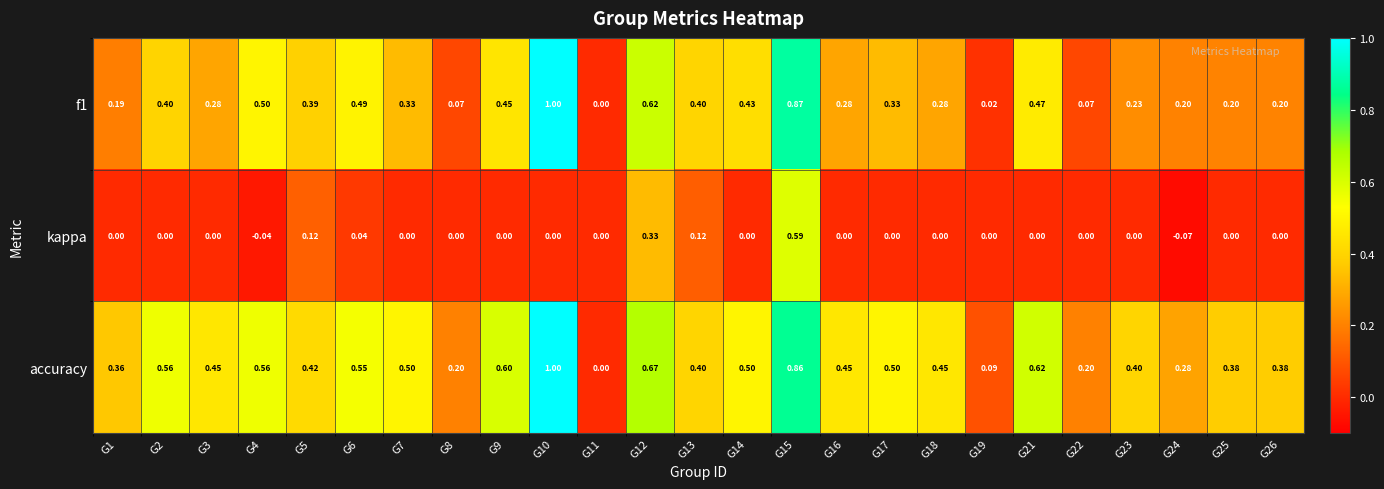

Is the value of accuracy at G13 greater than the value of kappa at G3?

Yes